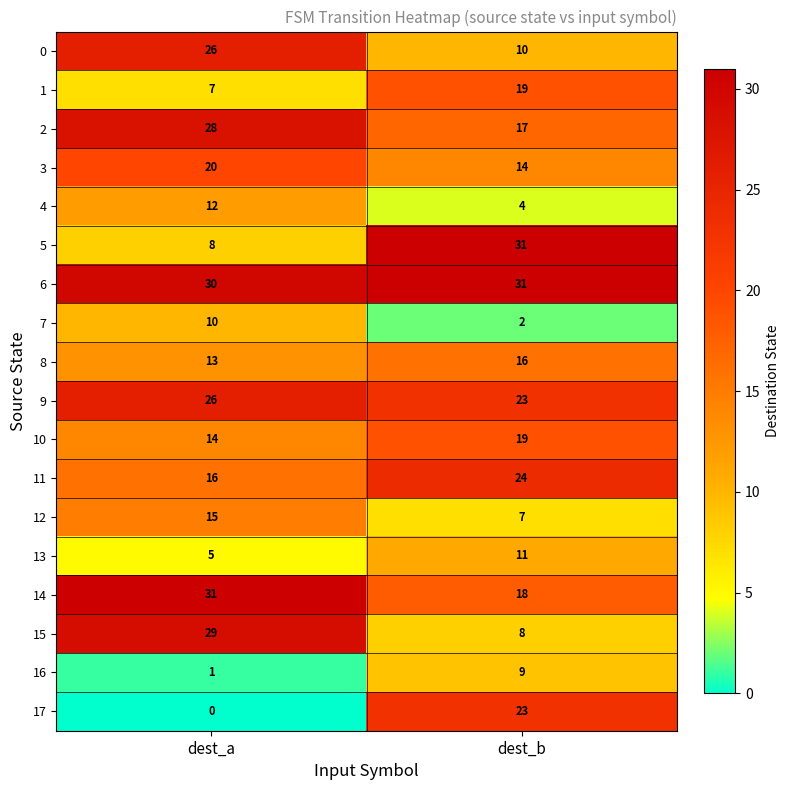

What is the sum of all 7 values?

12